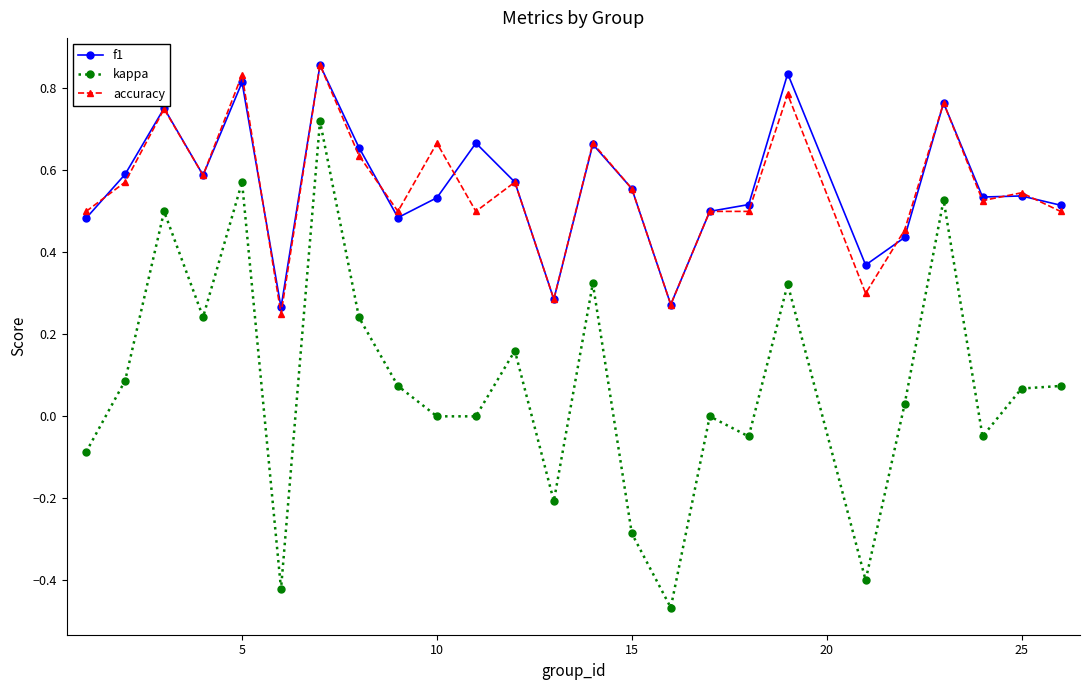

Which series has the widest spread of values?

kappa